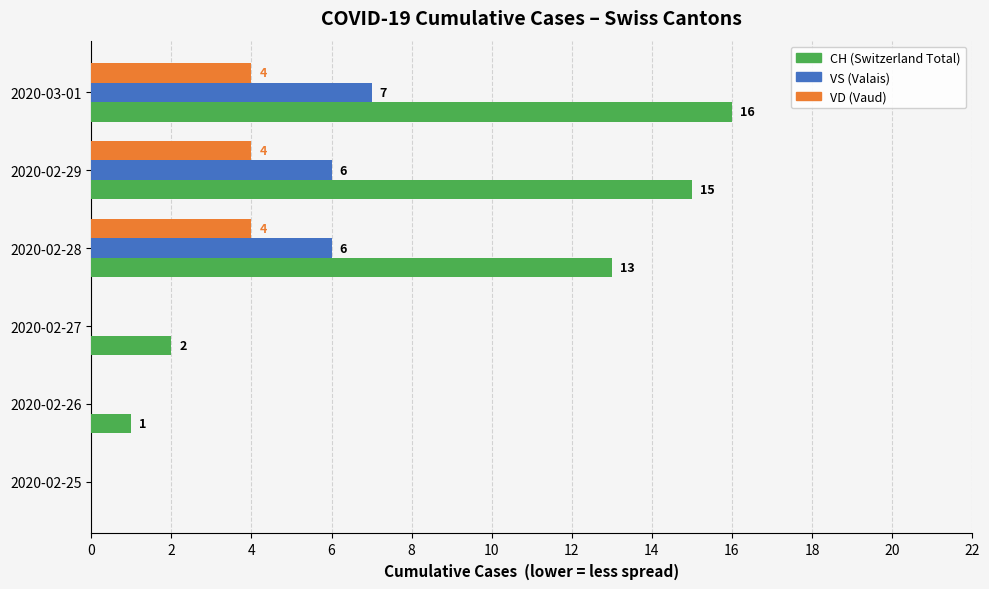

Between 2020-02-26 and 2020-02-27, which series saw the biggest shift?

CH (Switzerland Total)